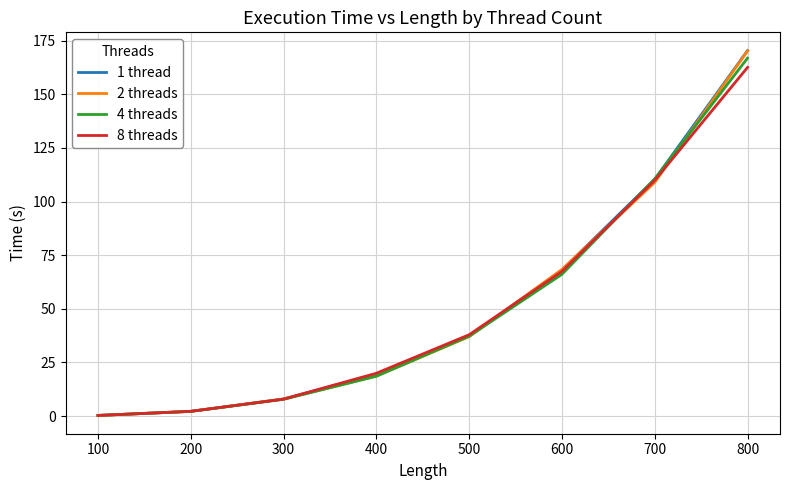

Reading left to right, list all the values displayed in this chart.

1 thread: 100=0.3	200=2.2	300=7.9	400=19.6	500=37.2	600=68.1	700=110.4	800=170.4
2 threads: 100=0.3	200=2.2	300=8.0	400=18.6	500=37.0	600=68.4	700=109.0	800=170.2
4 threads: 100=0.3	200=2.2	300=7.8	400=18.6	500=37.3	600=66.1	700=110.6	800=166.9
8 threads: 100=0.3	200=2.2	300=7.9	400=20.0	500=37.9	600=67.4	700=109.9	800=162.6